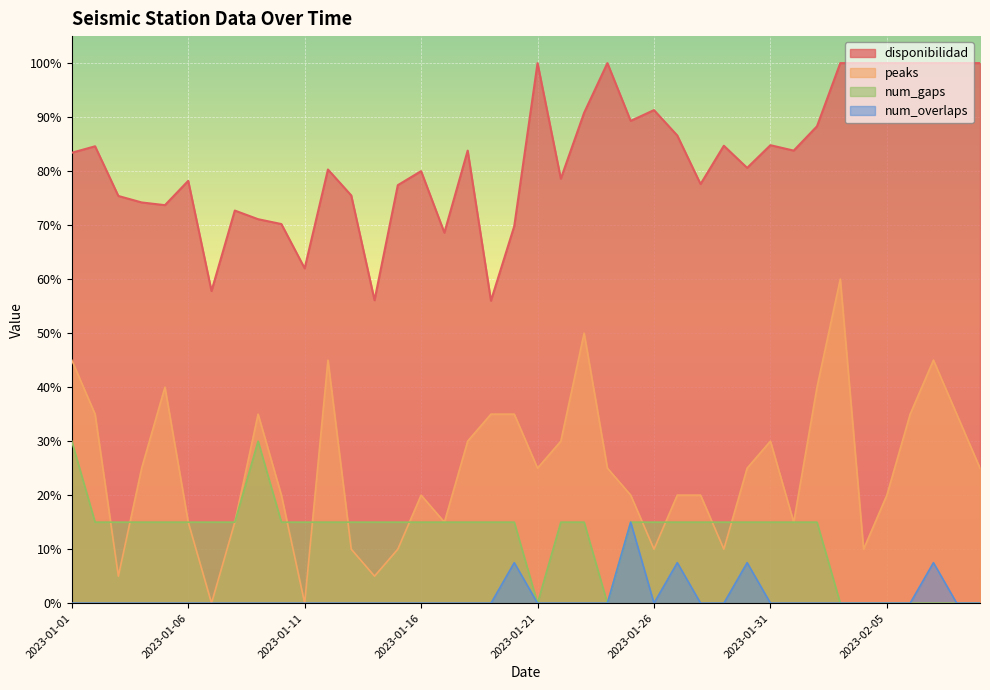

How many interior local peaks does the num_gaps series have?

1